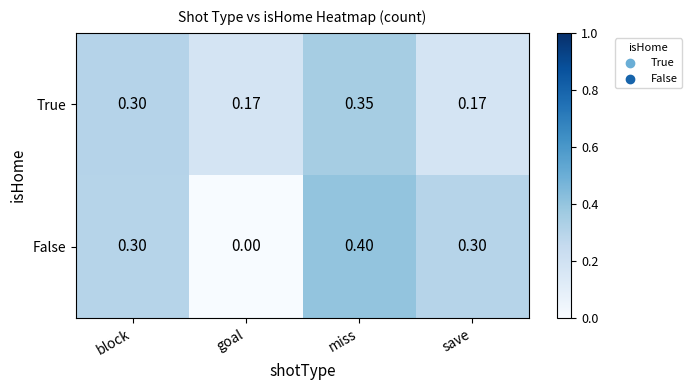

Rank the series by their average value, from lowest to highest.

True, False